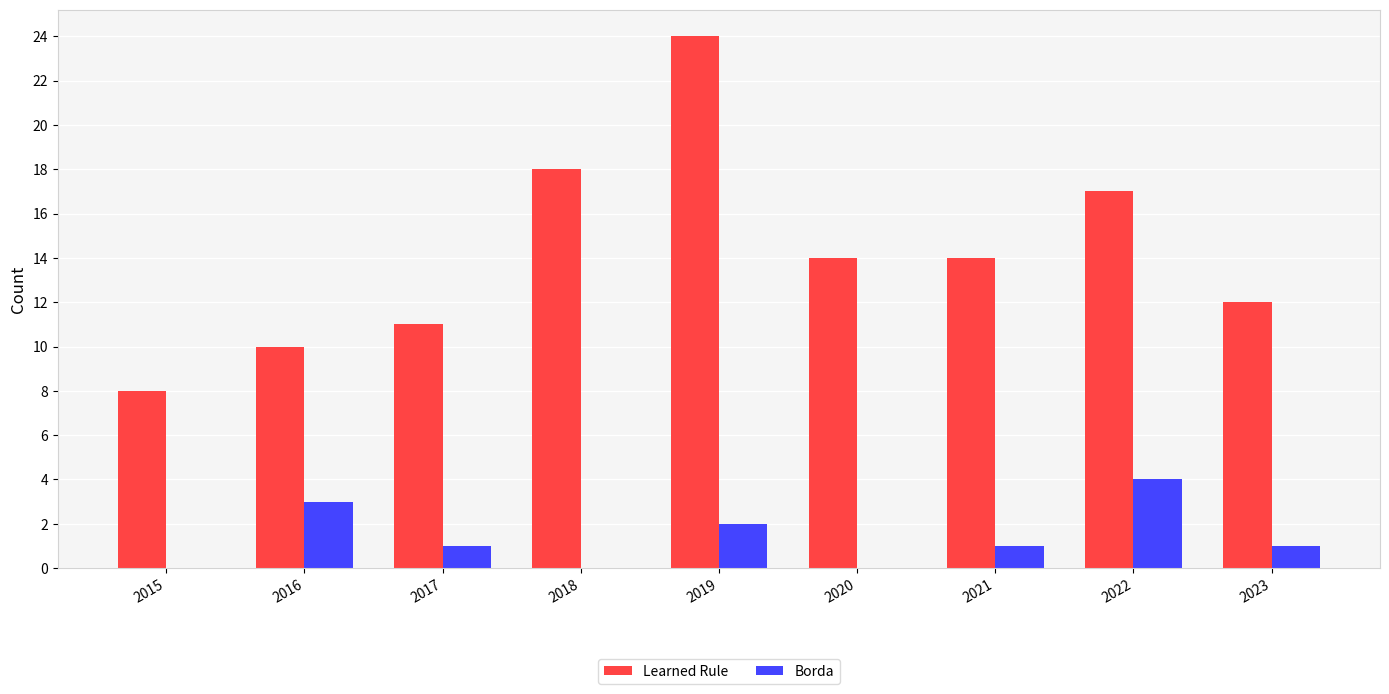

Is it true that Learned Rule equals 7 at 2022?

False